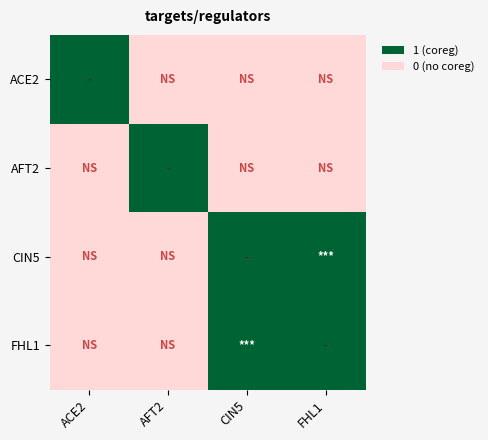

What is the total value across all series at ACE2?

1